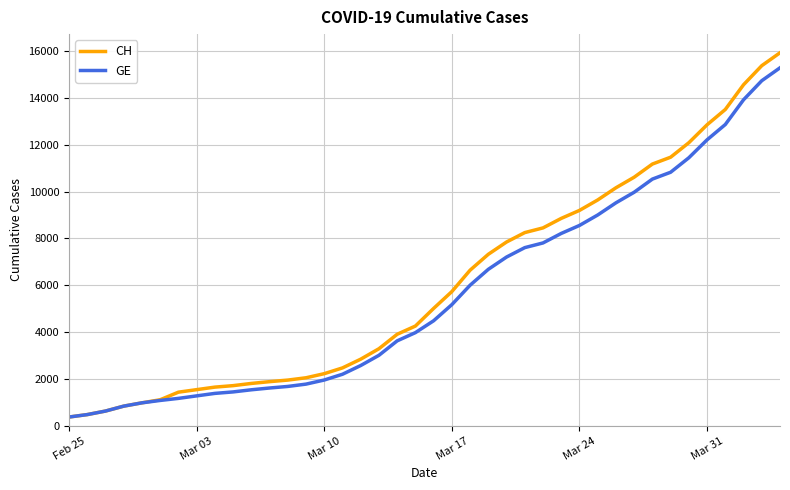

What is the sum of all GE values?

225656